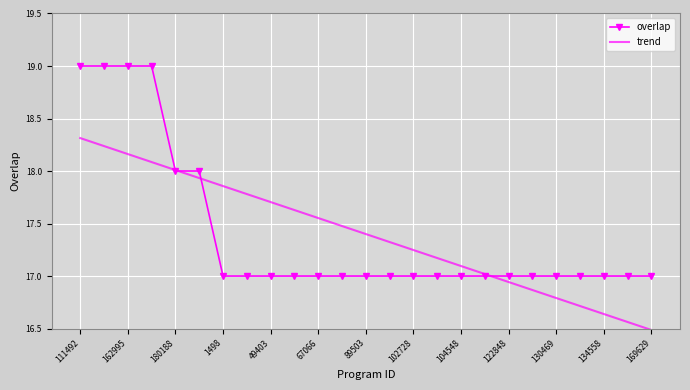

What is the sum of all trend values?

435.0